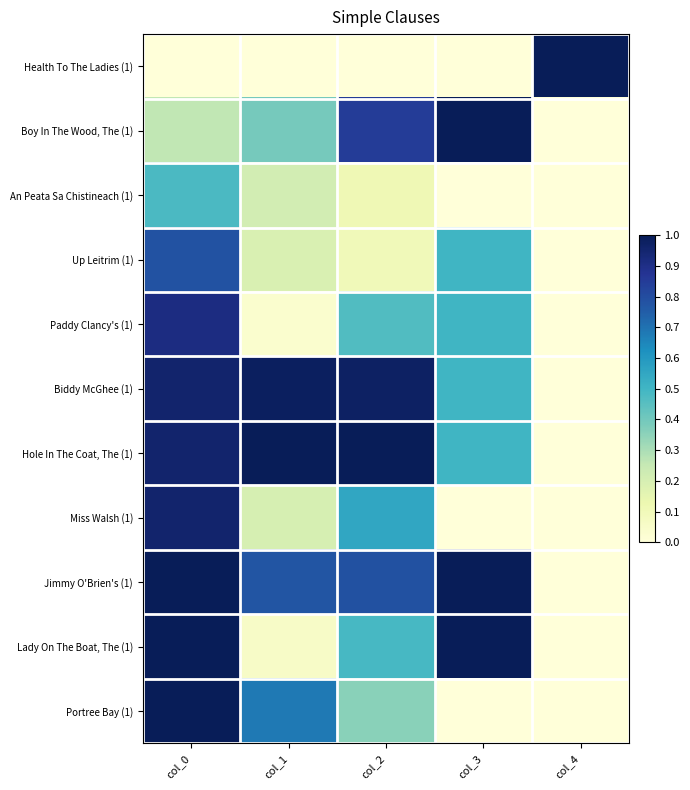

What is the difference between the highest and lowest values at col_4?

1.0